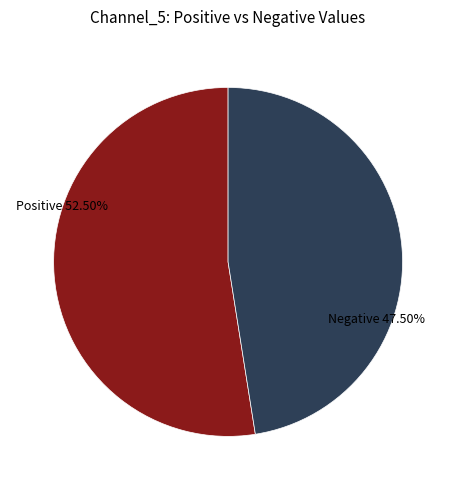

To the nearest percent, what is the average slice percentage?

50%